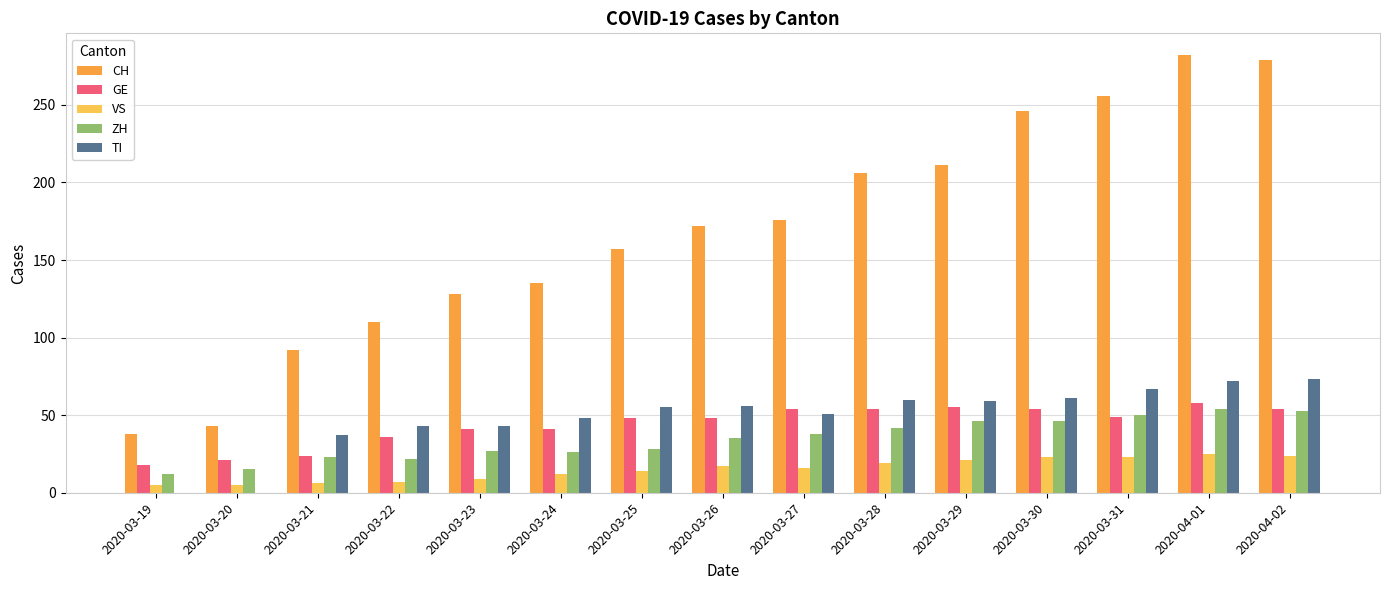

What is the sum of all GE values?

655